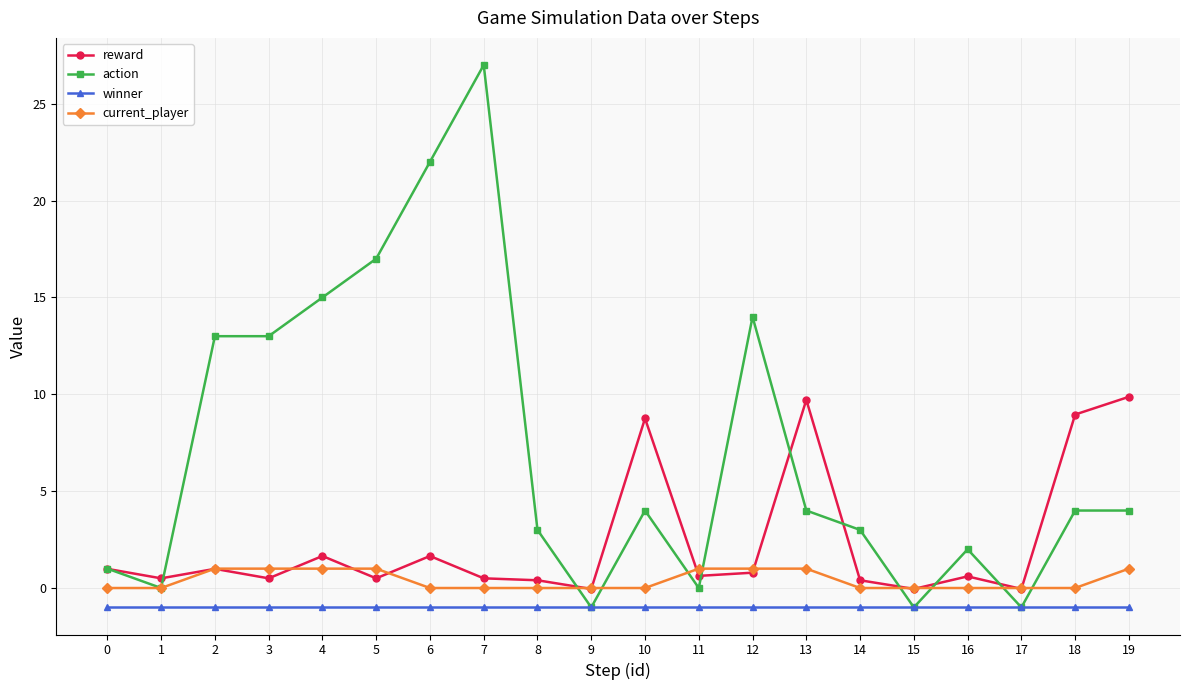

Is the value of winner at 11 greater than the value of current_player at 1?

No